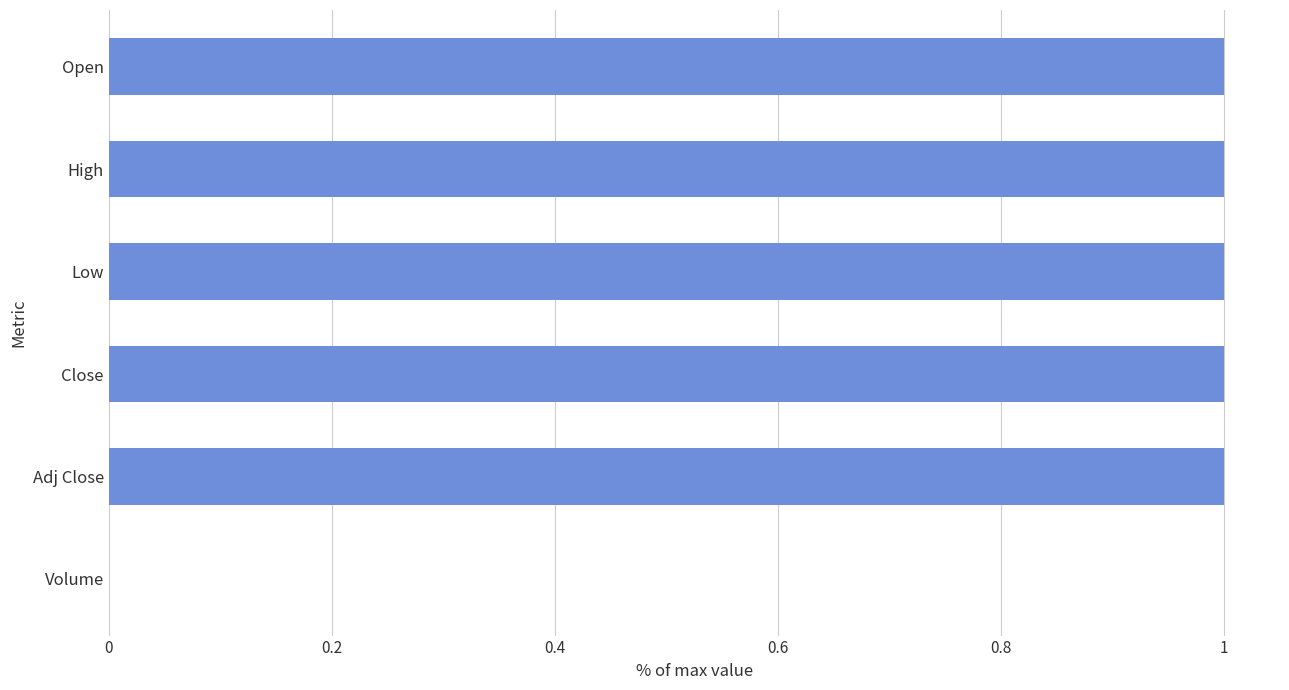

Reading top to bottom, transcribe all the data shown in this chart.

Open=1	High=1	Low=1	Close=1	Adj Close=1	Volume=0